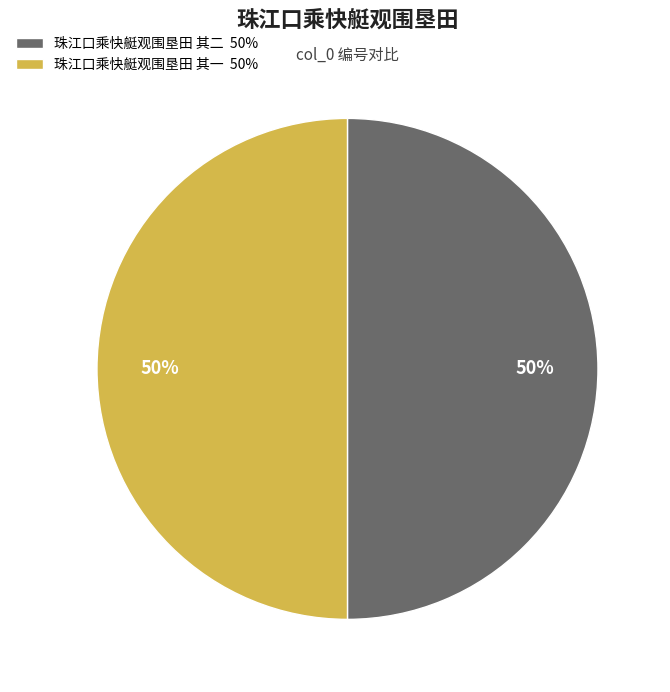

Count the number of slices in the pie.

2